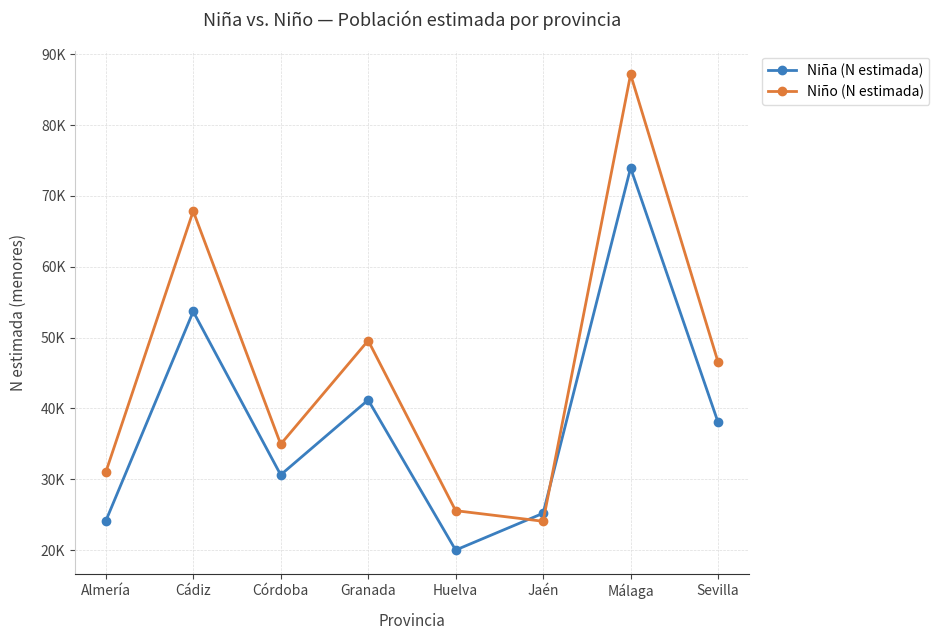

Is this an area chart (filled region under the line)?

No